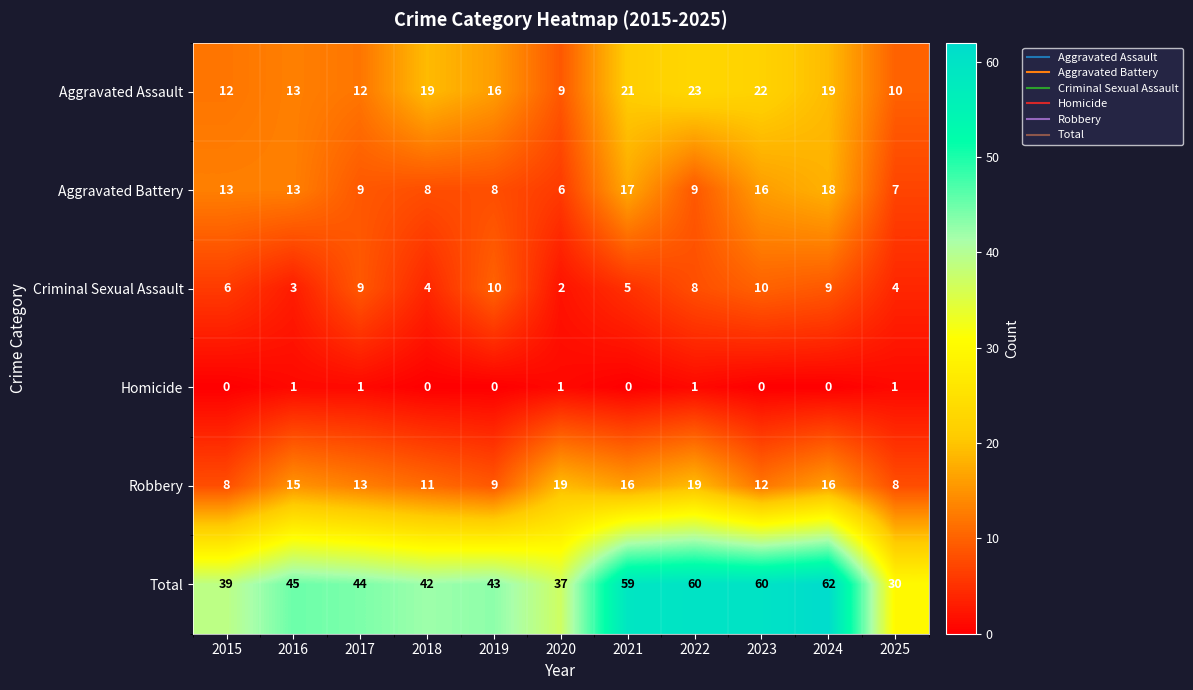

Where does the Robbery series first go above 13?

2016